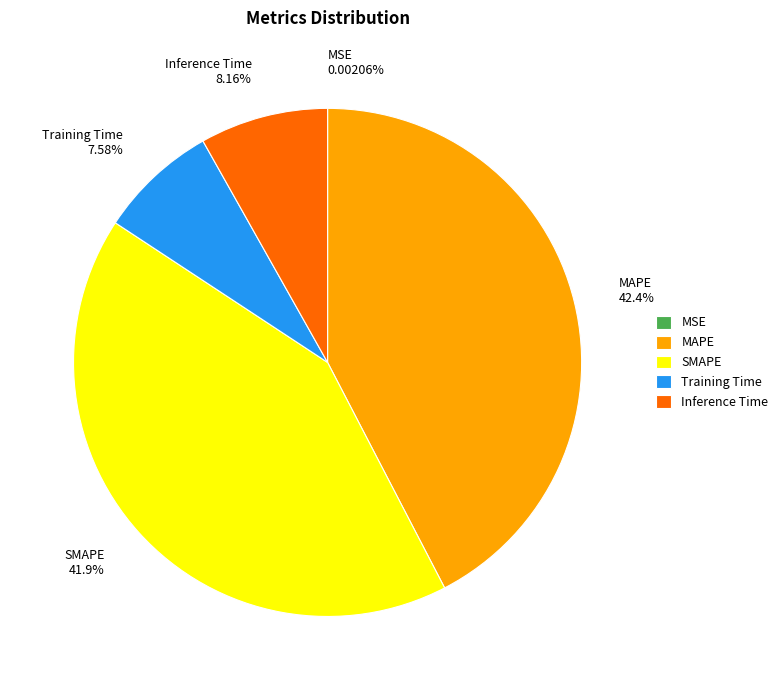

What is the ratio of the value at SMAPE 41.9% to the value at MAPE 42.4%?

1.0